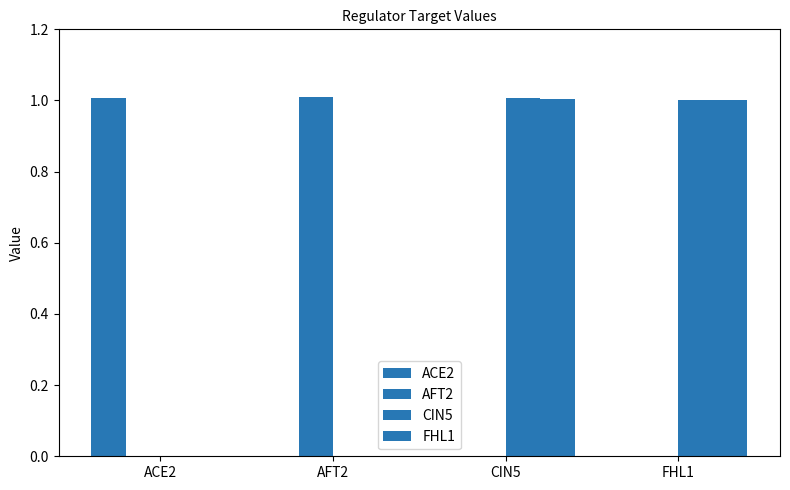

Does the chart contain stacked bars?

No